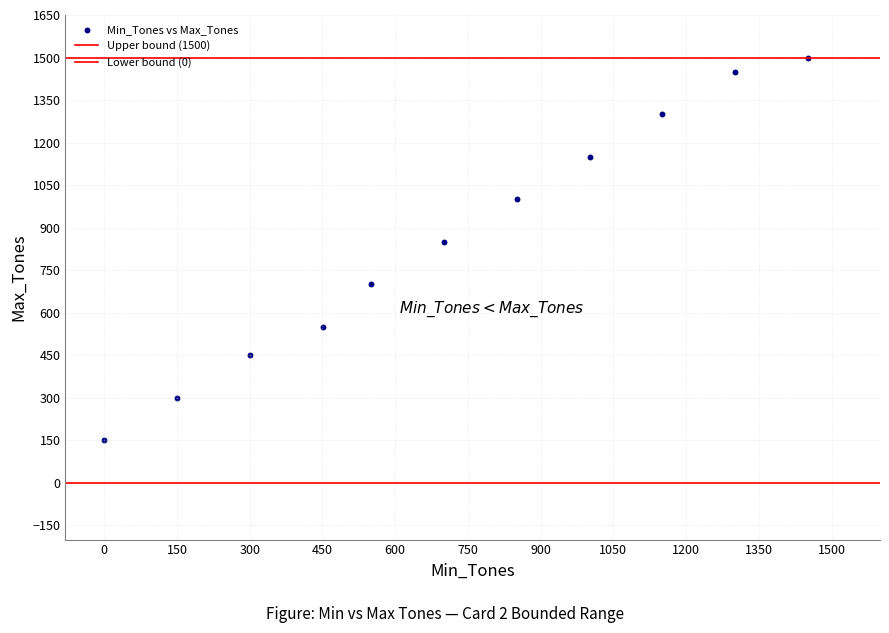

Count the number of points in this scatter plot.

11